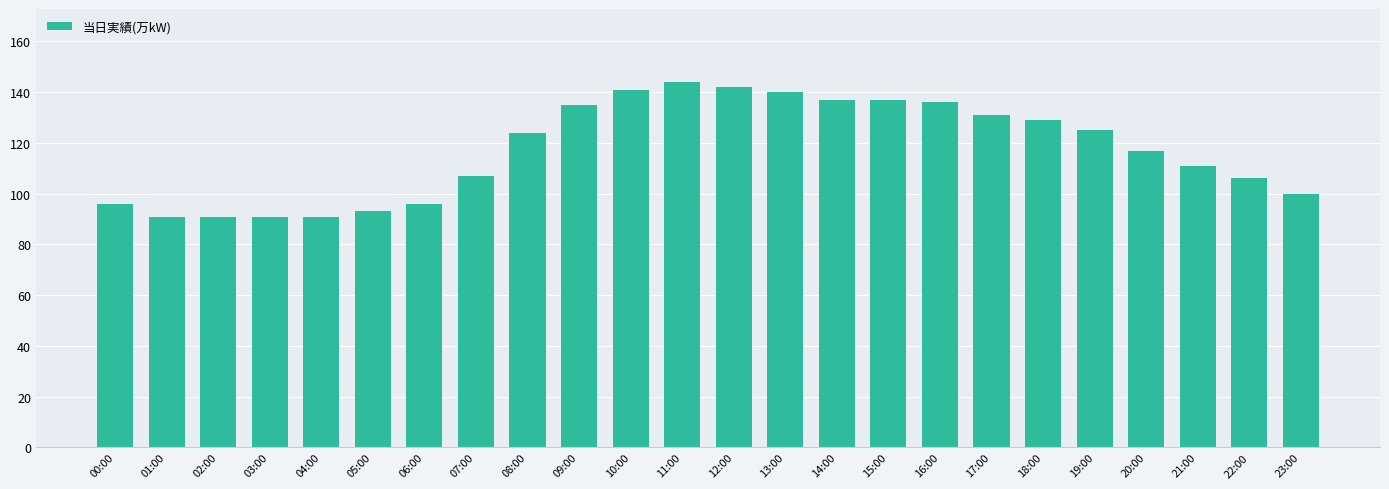

Reading left to right, extract all data points from this chart.

96	91	91	91	91	93	96	107	124	135	141	144	142	140	137	137	136	131	129	125	117	111	106	100